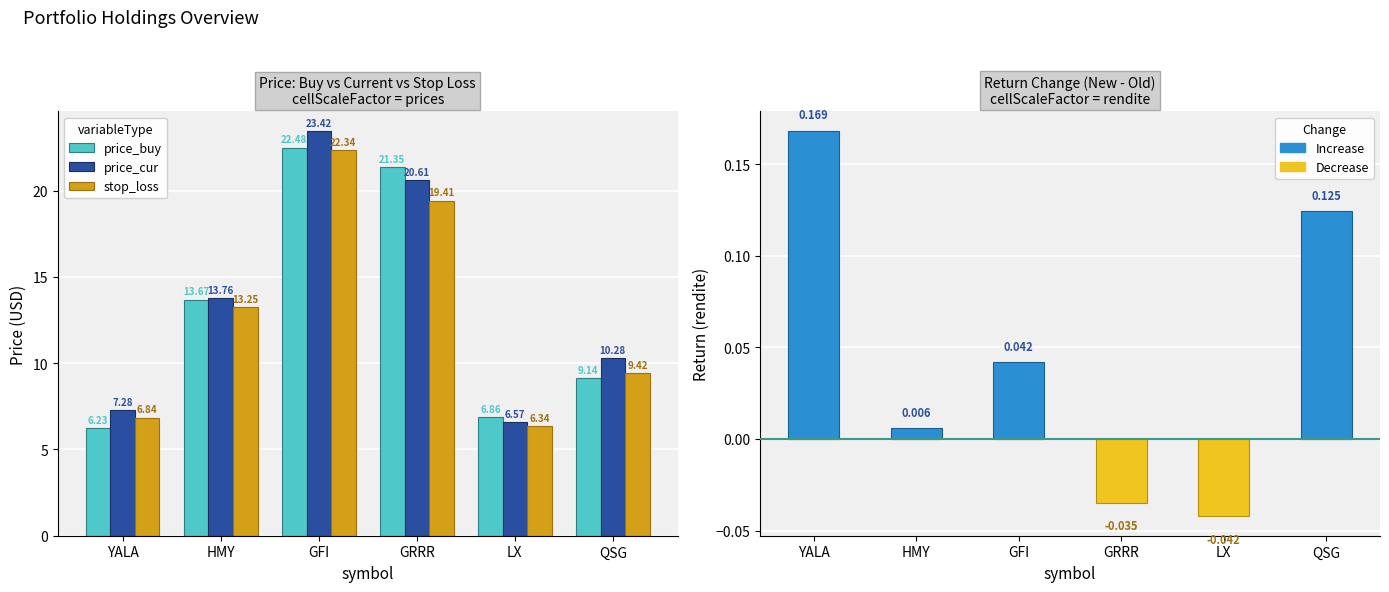

What is the difference between the price_cur values at QSG and HMY?

3.5